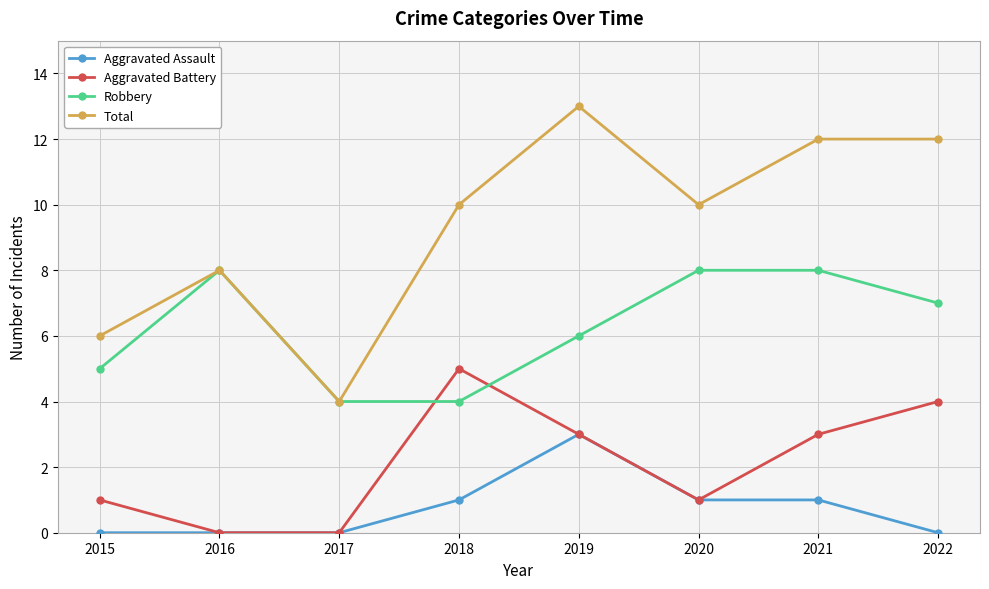

List the series in order of their overall mean, highest first.

Total, Robbery, Aggravated Battery, Aggravated Assault